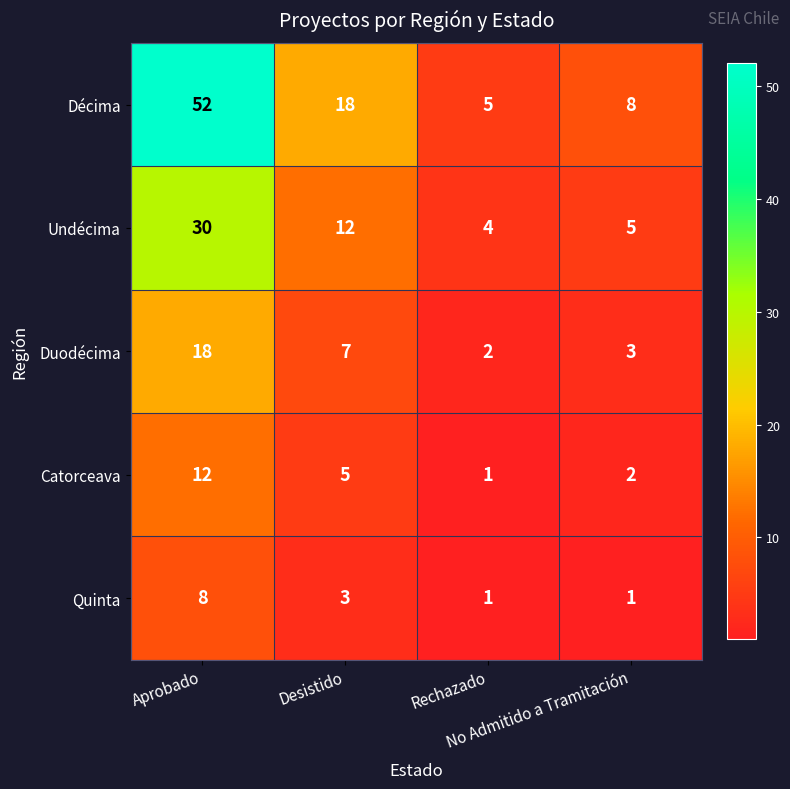

What is the sum of all Décima values?

83